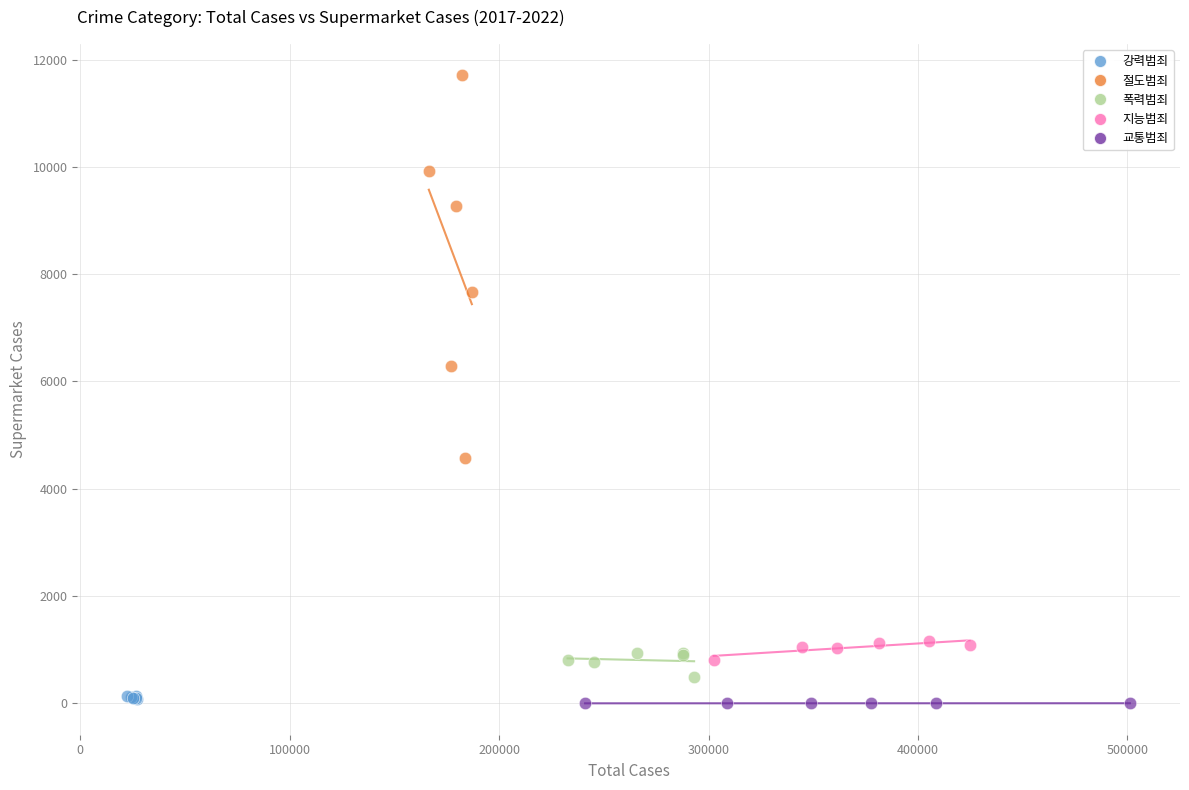

Which series has the largest Y range (max minus min)?

절도범죄